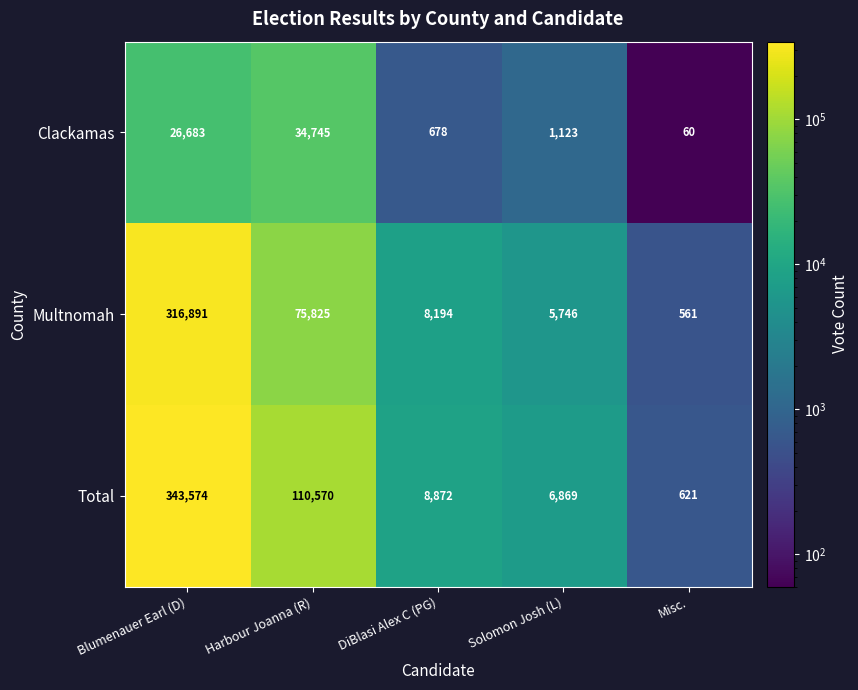

Read the Multnomah value at Solomon Josh (L), to the nearest 100.

5700